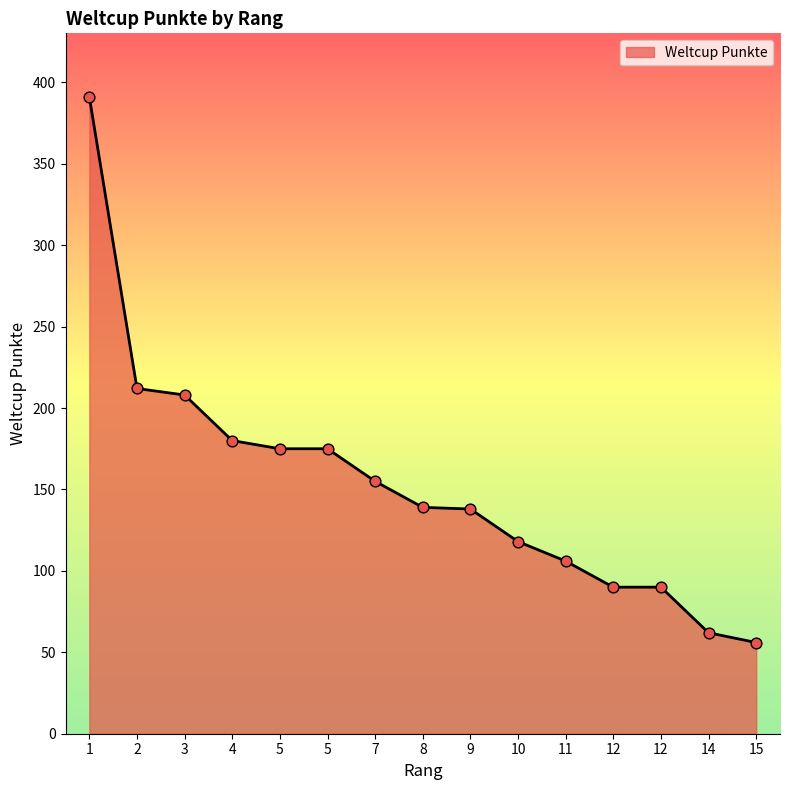

Approximately how many times larger is the value at 7 compared to 11?

1.5